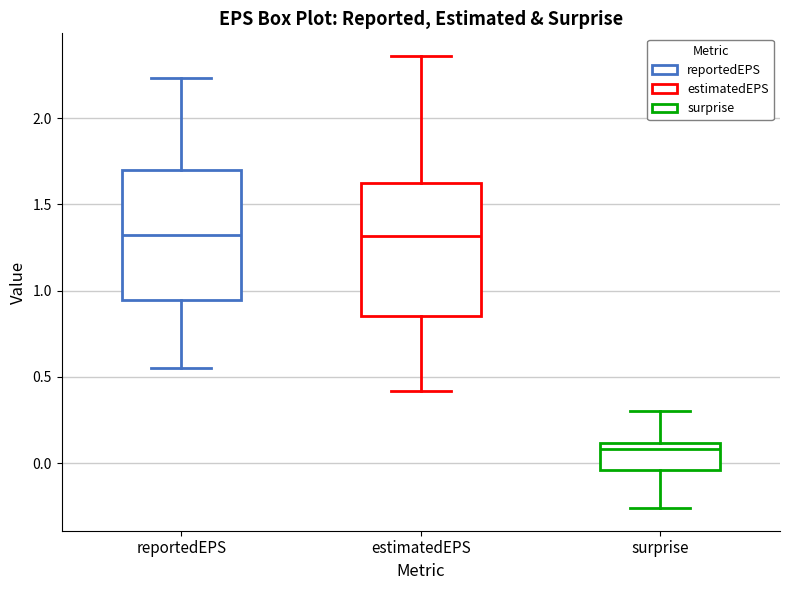

Reading left to right, read every box against the y-axis: the position of its median line, the range the box covers, and the ends of its whiskers. The values are not printed on the chart, so give them approximately, as read against the axis.

reportedEPS: median 1.30, box 0.95 to 1.70, whiskers 0.55 to 2.25
estimatedEPS: median 1.30, box 0.85 to 1.60, whiskers 0.40 to 2.35
surprise: median 0.10 (just below the box's upper edge), box -0.05 to 0.10, whiskers -0.25 to 0.30